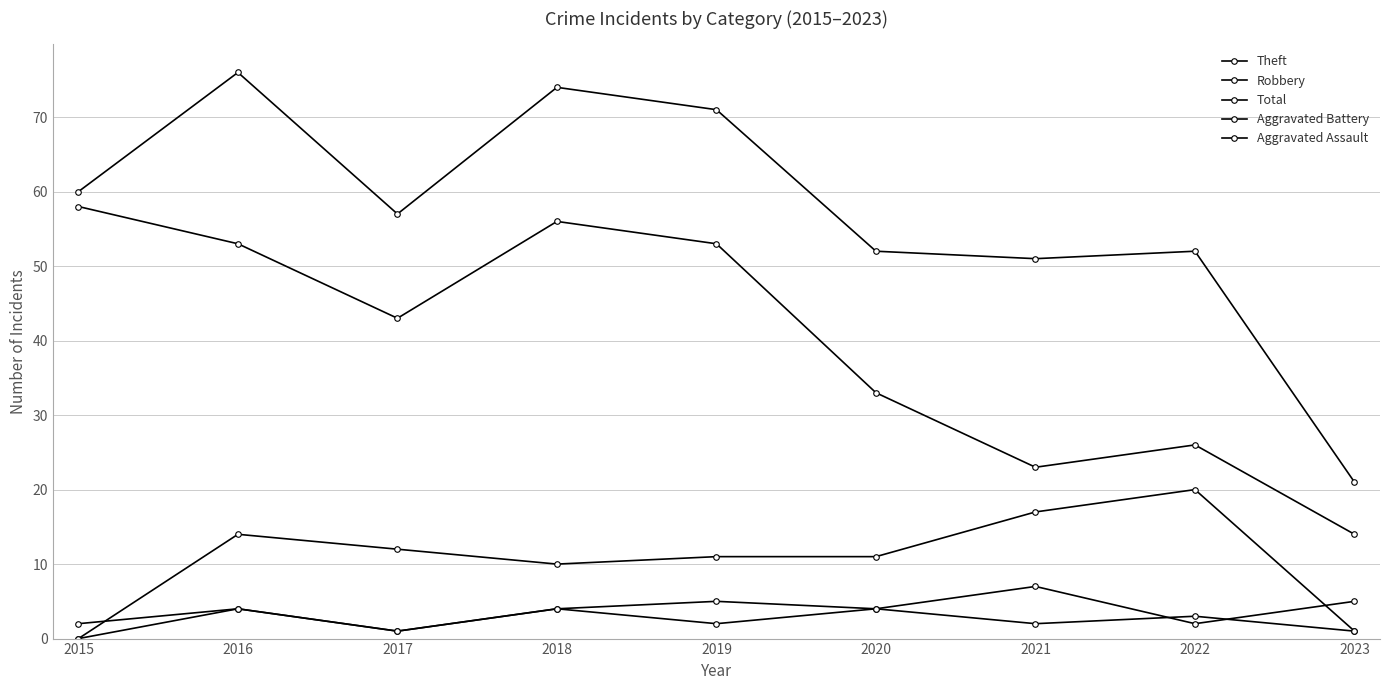

At which label is Aggravated Assault closest to 2?

2019